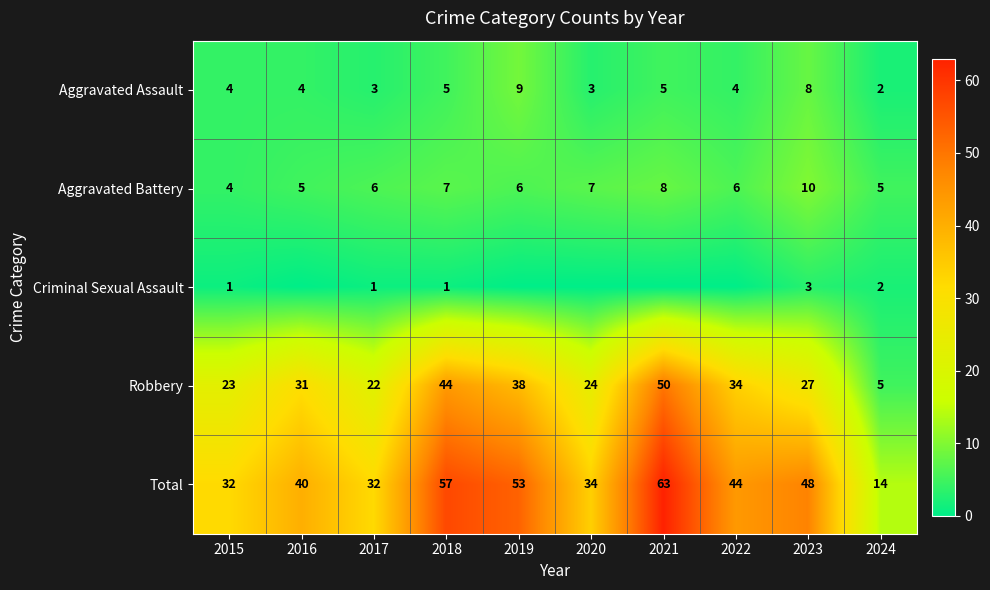

At how many categories does at least one series exceed 27?

9